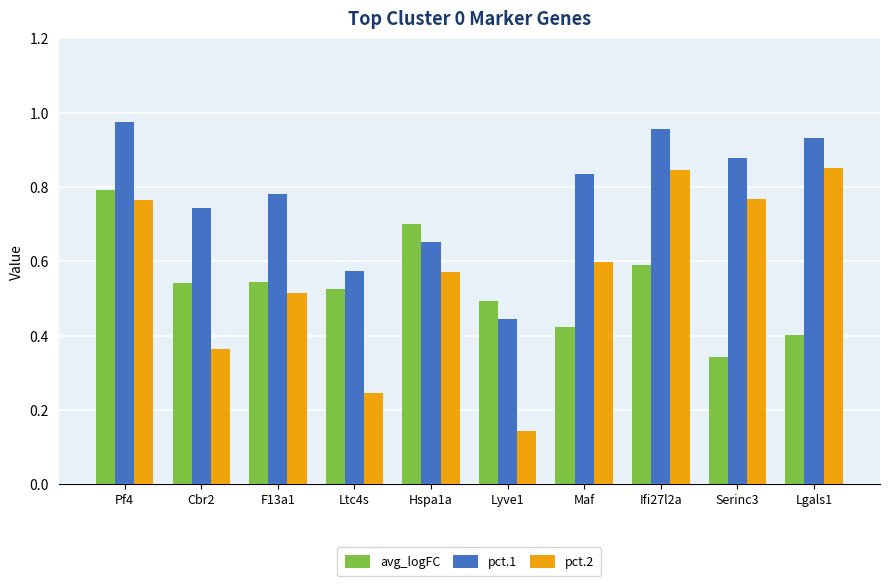

List the series in order of their peak value, lowest first.

avg_logFC, pct.2, pct.1